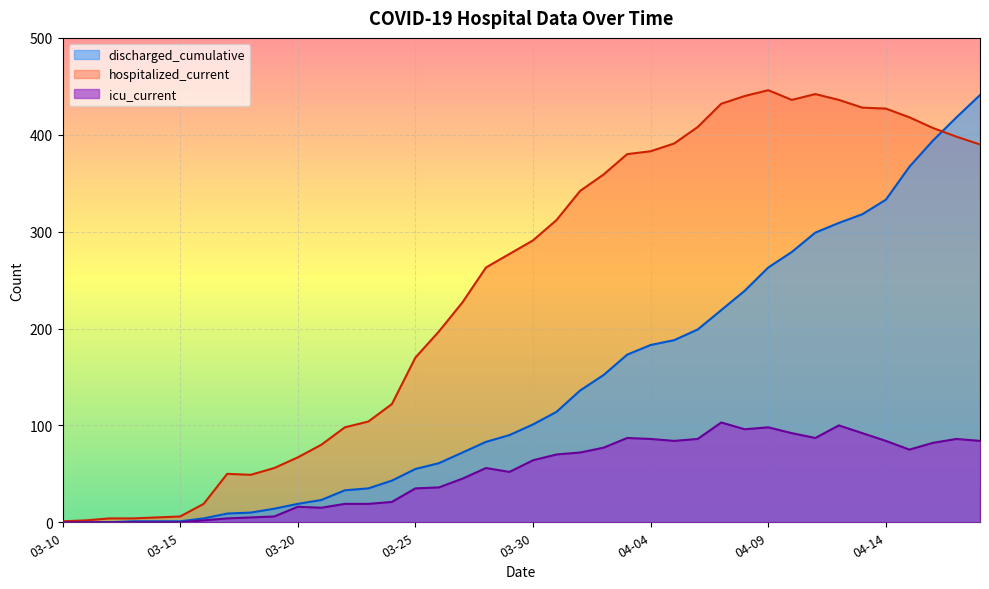

The hospitalized_current series shows 170 at 03-25. True or false?

True